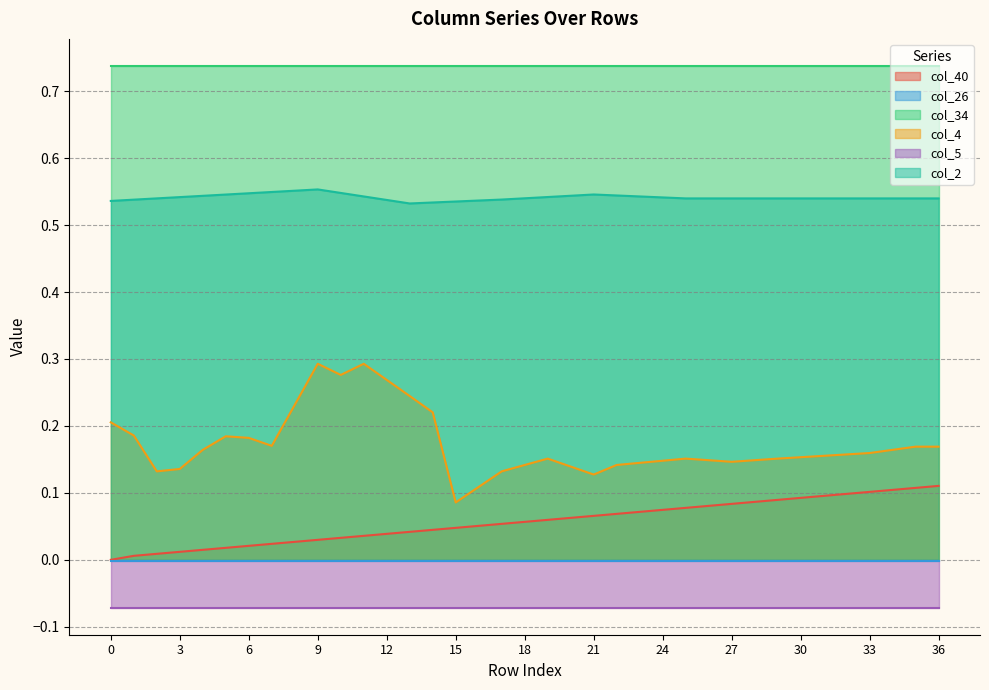

Which has a higher value, 35 or 31?

35